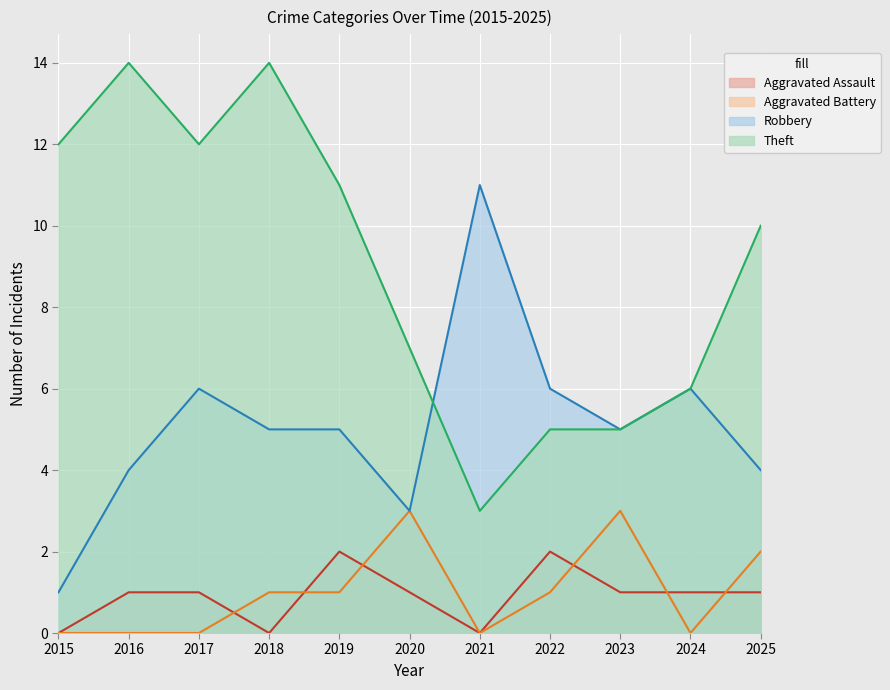

The value of Robbery at 2024 is 6. True or false?

True